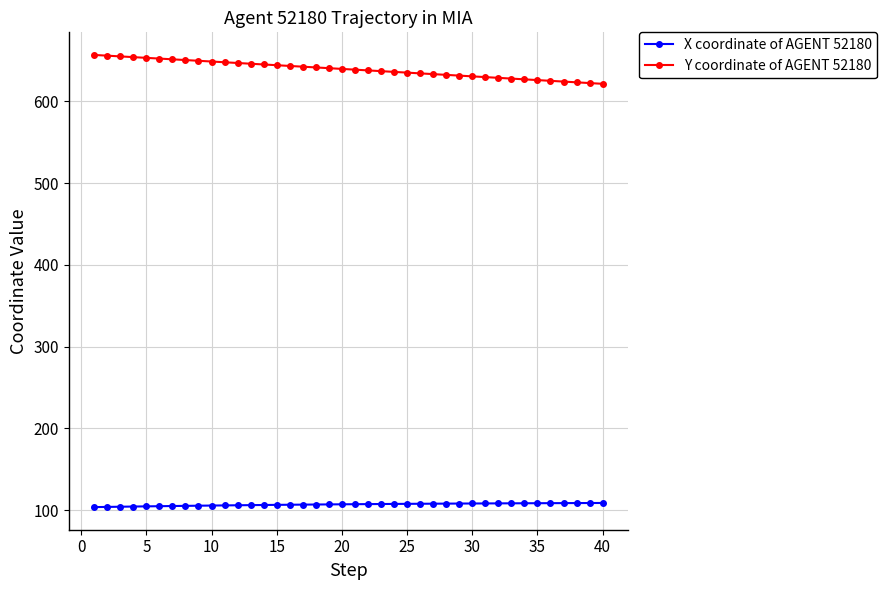

What is the maximum value shown in the chart?

656.6